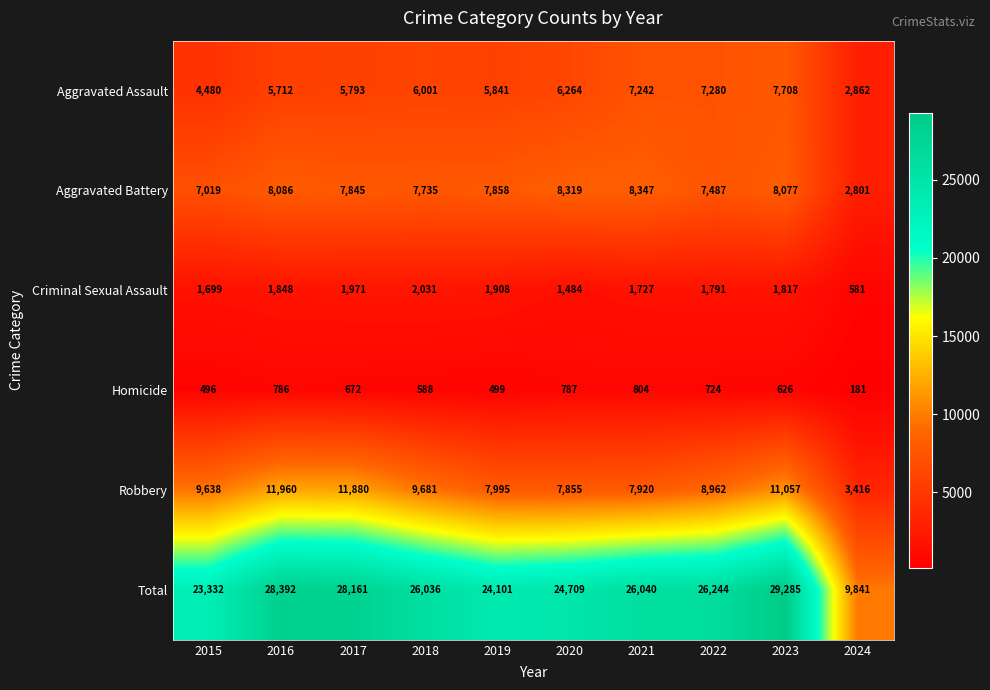

How many categories are shown in the chart?

10